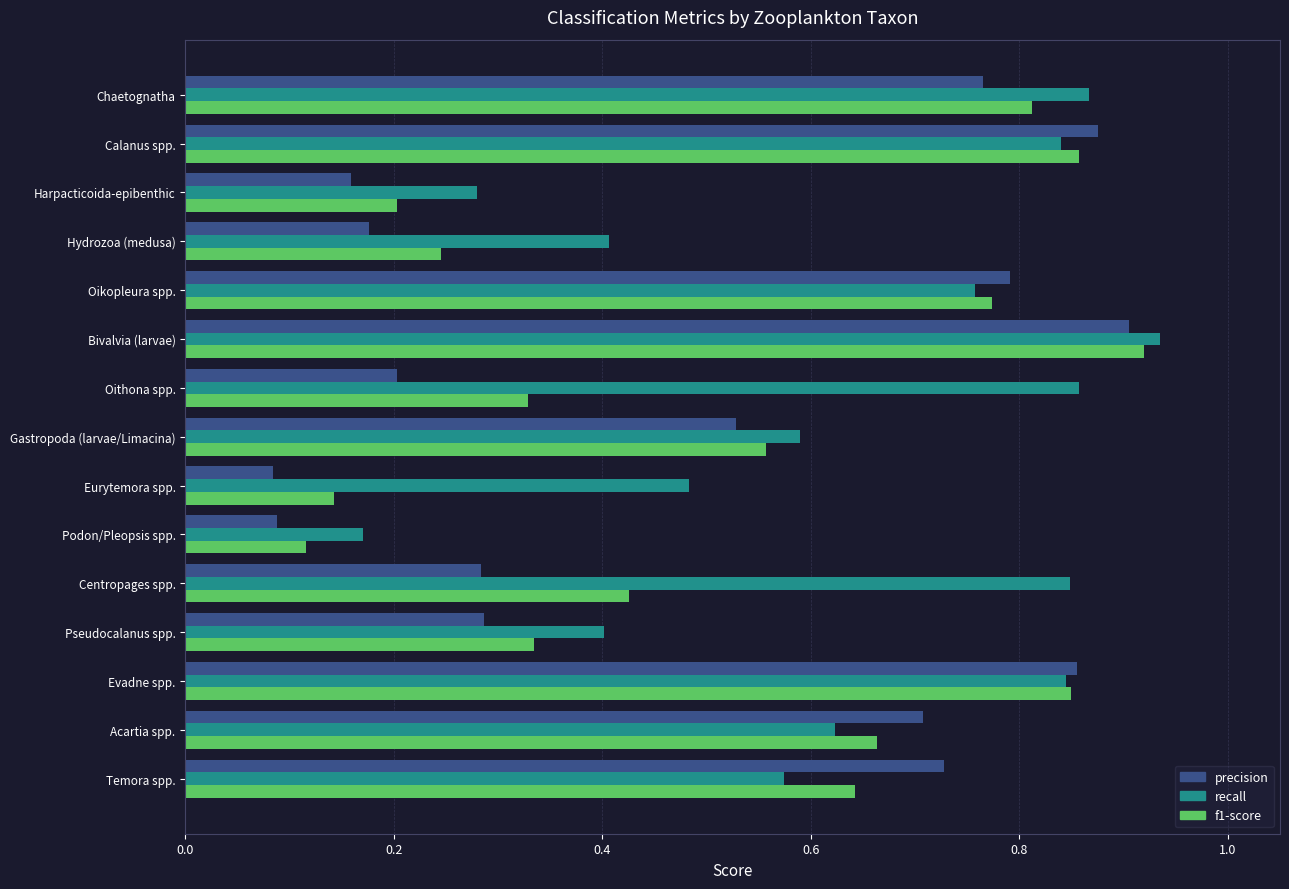

The value of recall at Centropages spp. is 0.2. True or false?

False